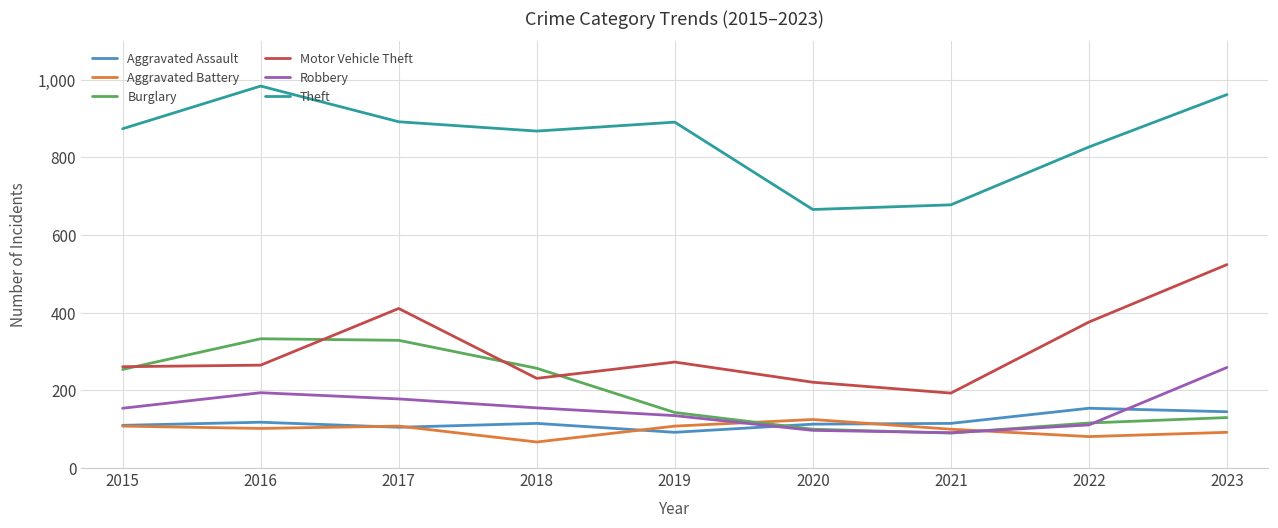

What is the maximum value for Aggravated Assault?

154